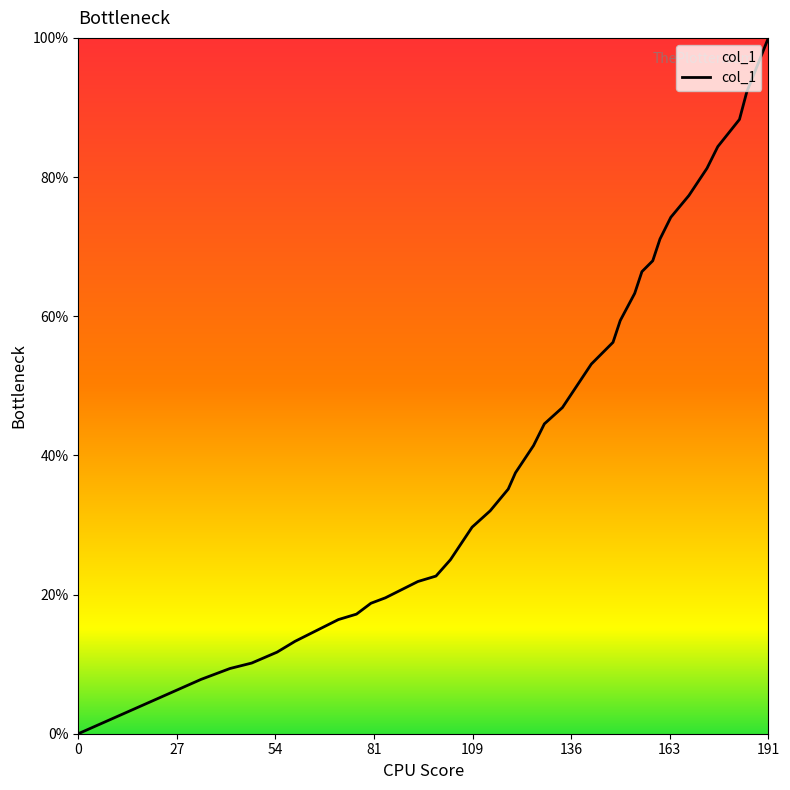

What is the difference between the maximum and minimum values?

100.0